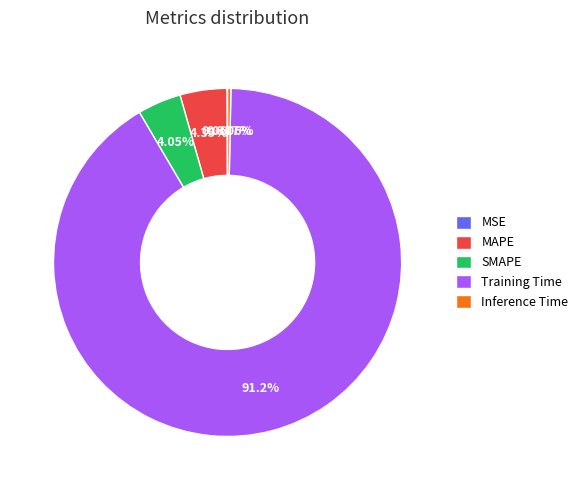

True or false: MAPE accounts for 19% of the total.

False